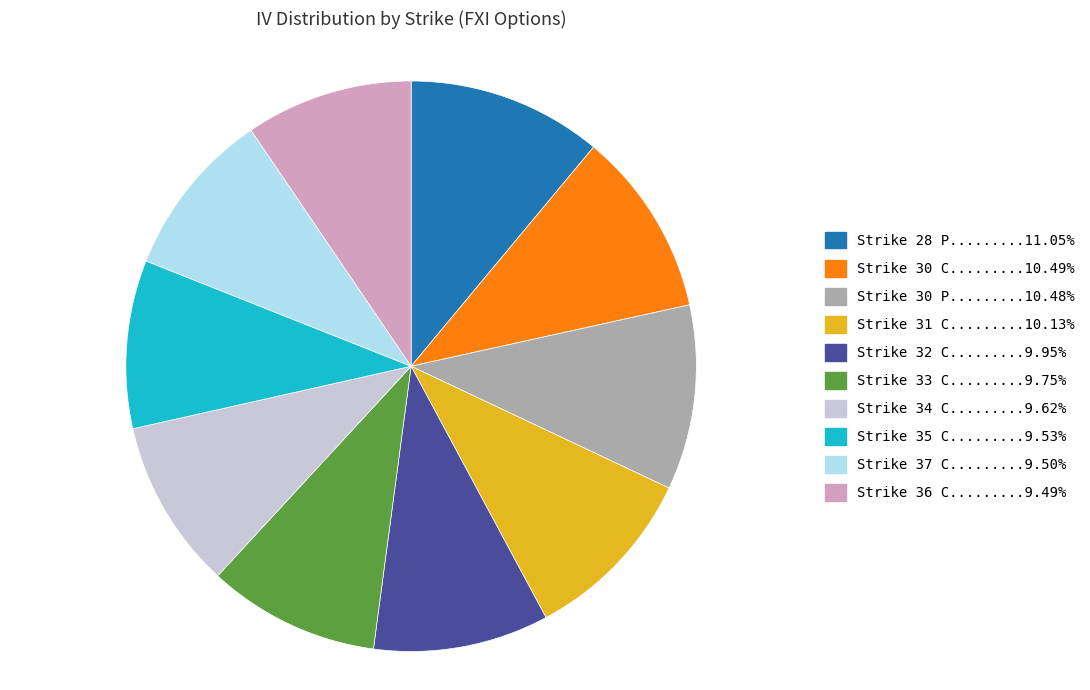

Is there a majority slice in this chart?

No